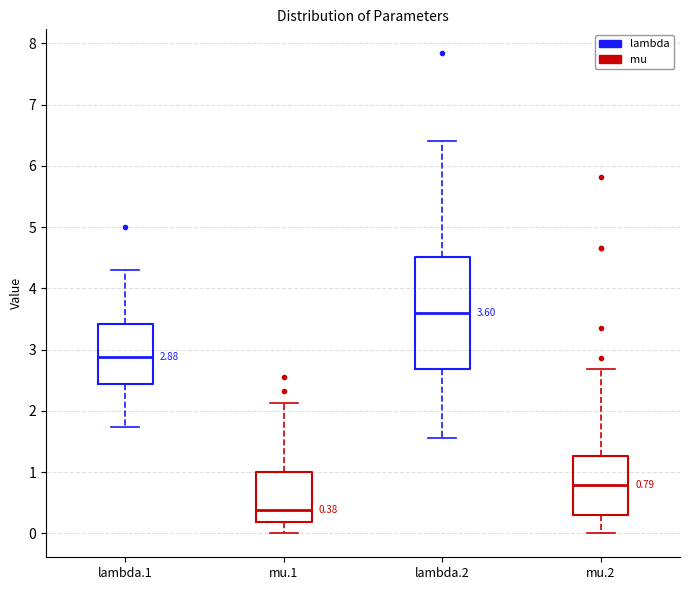

Which box's median line is the lowest?

mu.1